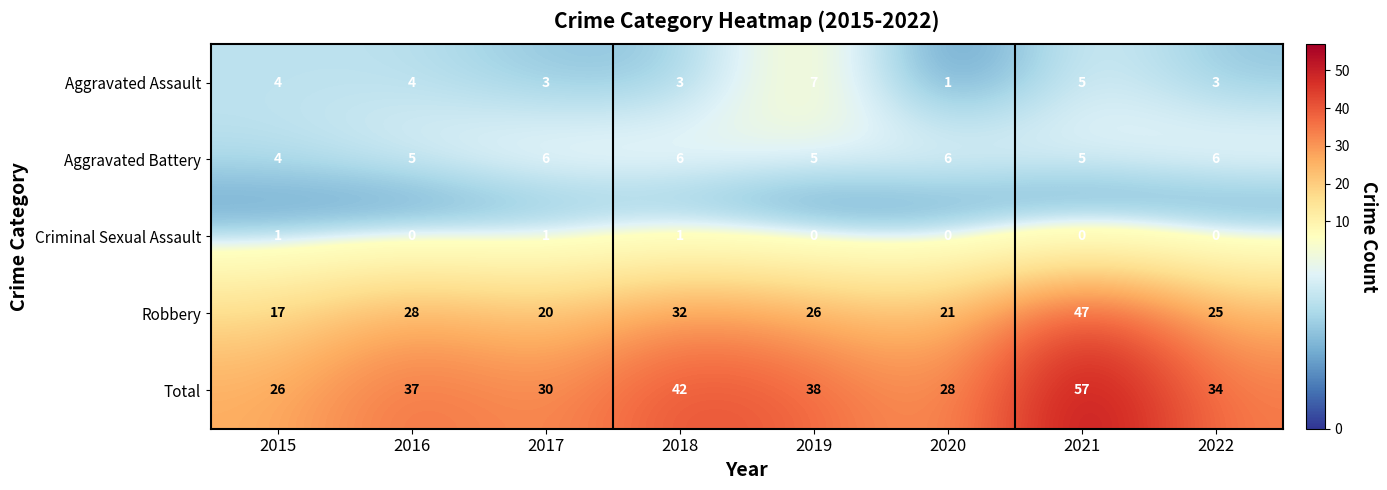

Which series has the largest total across all categories?

Total